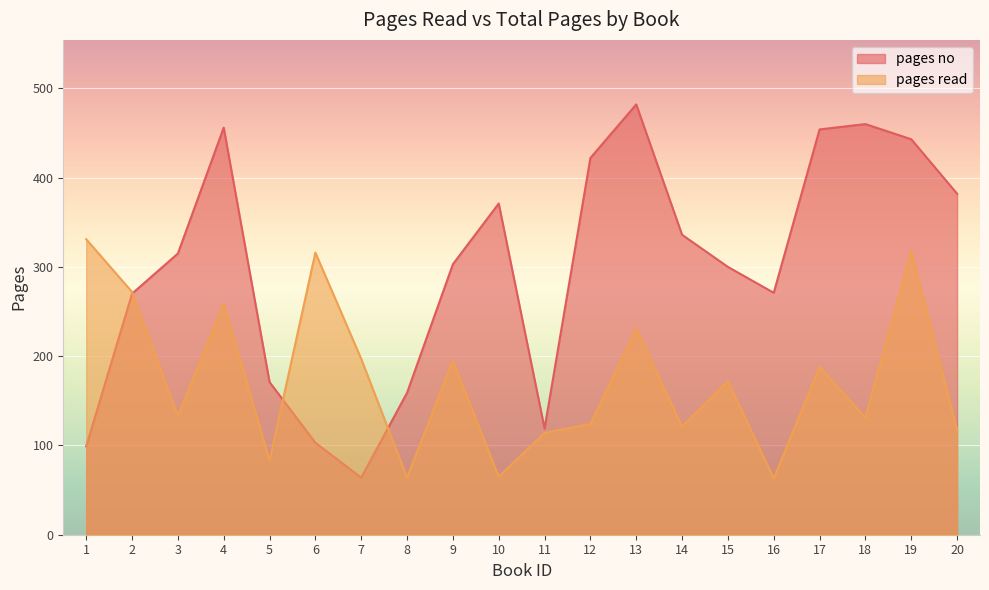

True or false: pages read and pages no intersect in this chart.

True